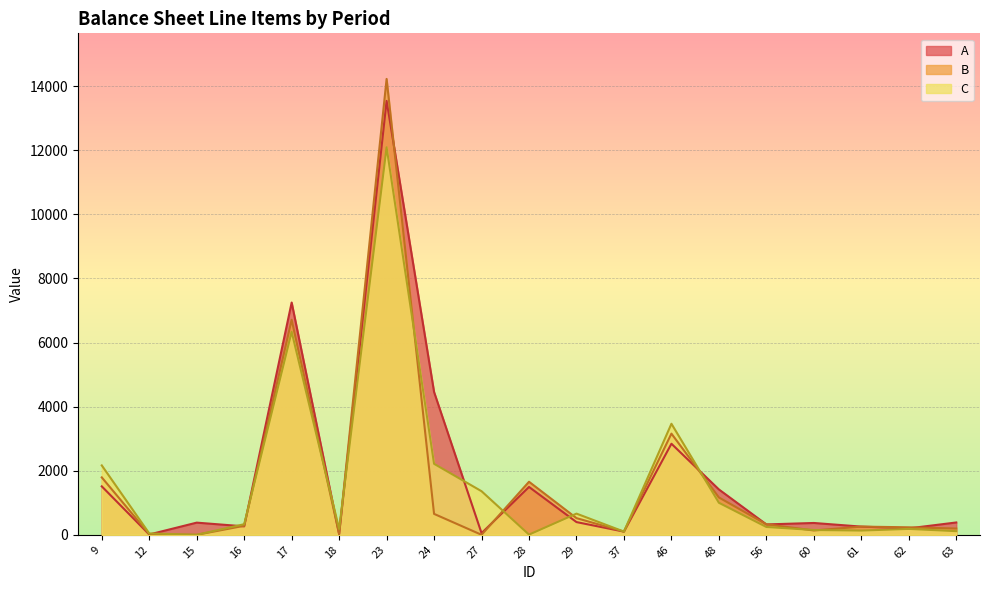

How many lines are shown in the chart?

3